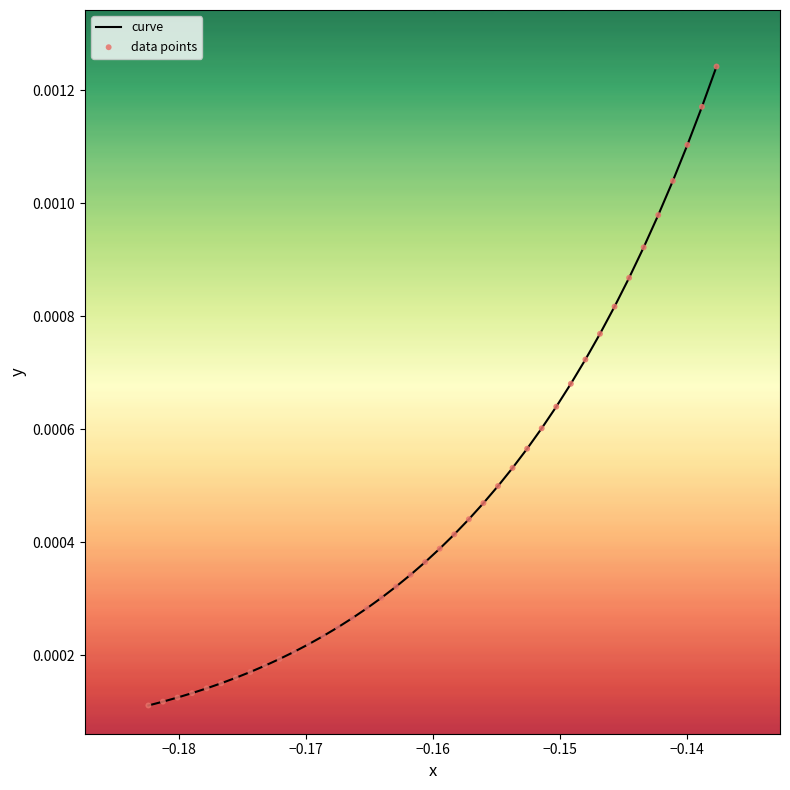

How many lines are shown in the chart?

1